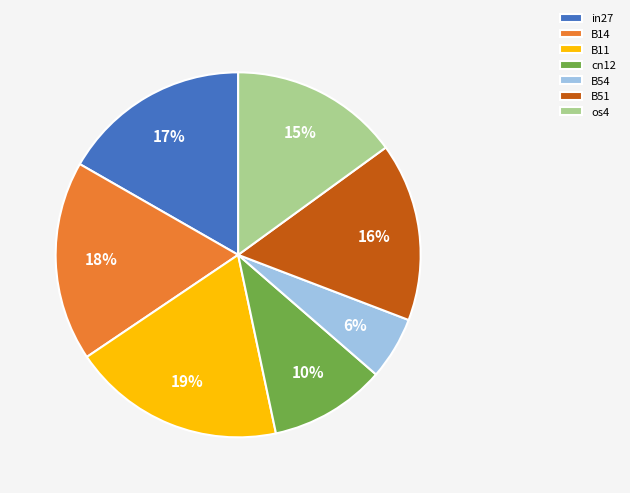

Rank the categories by value from highest to lowest.

B11, B14, in27, B51, os4, cn12, B54